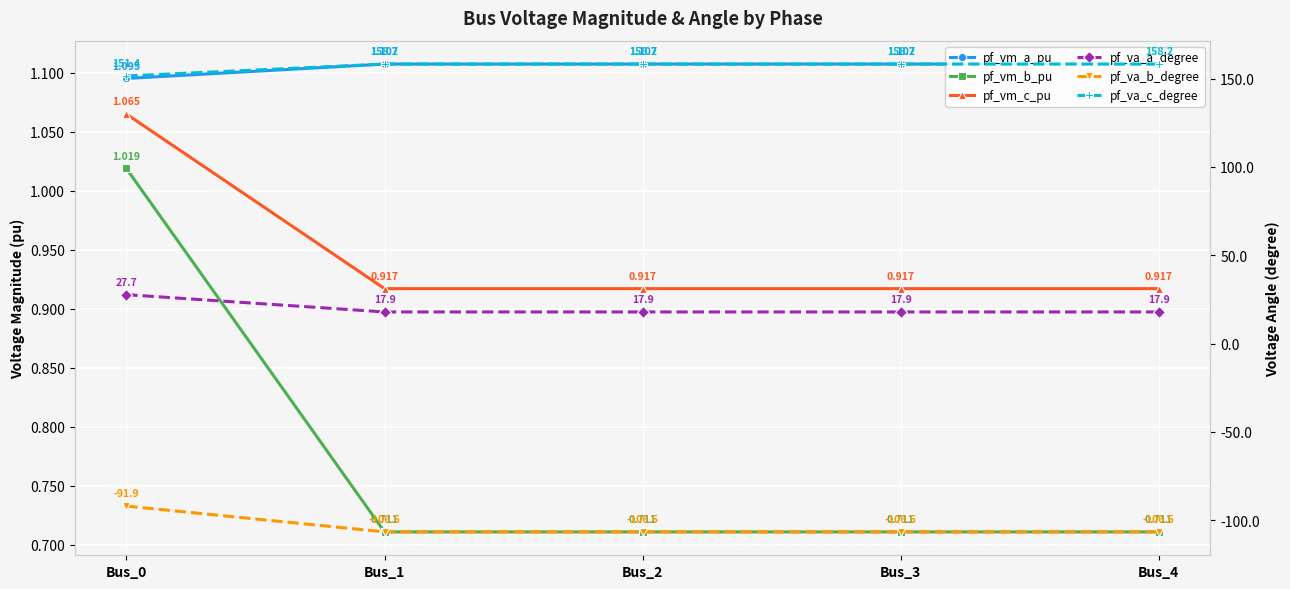

What value does the pf_va_c_degree series have at Bus_3?

158.2